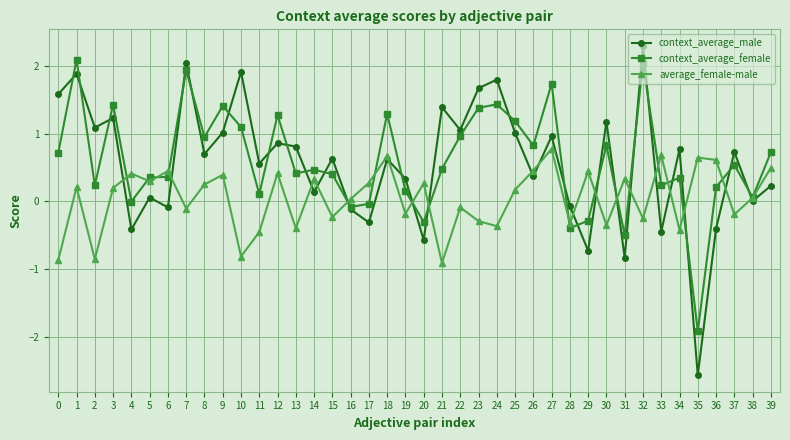

True or false: context_average_male has more than 1 points higher than both neighbors.

True